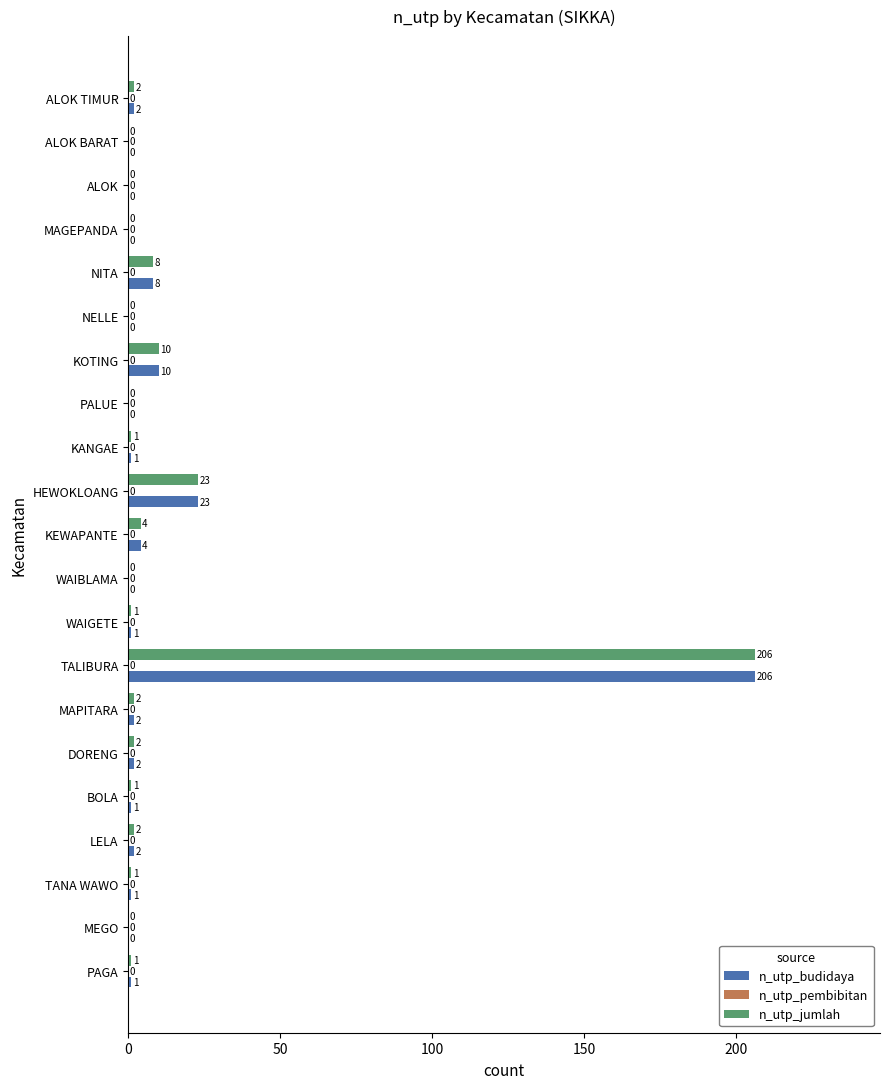

Where is n_utp_jumlah nearest to the value 103?

HEWOKLOANG